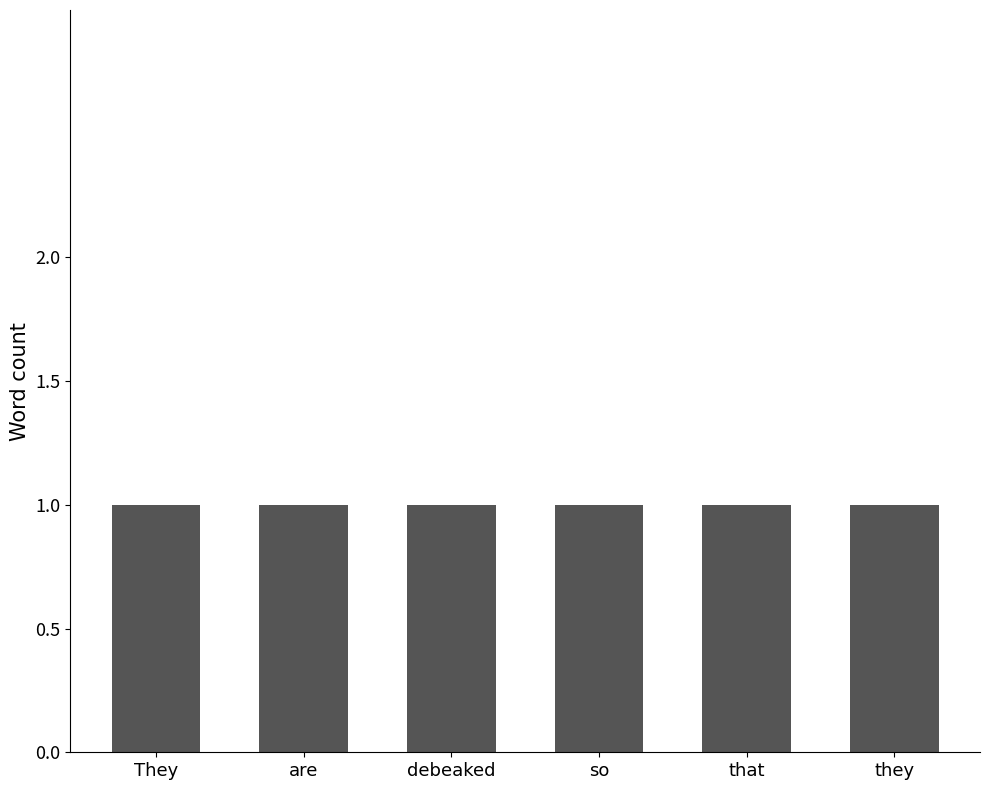

Is it true that the value at so is 2?

False